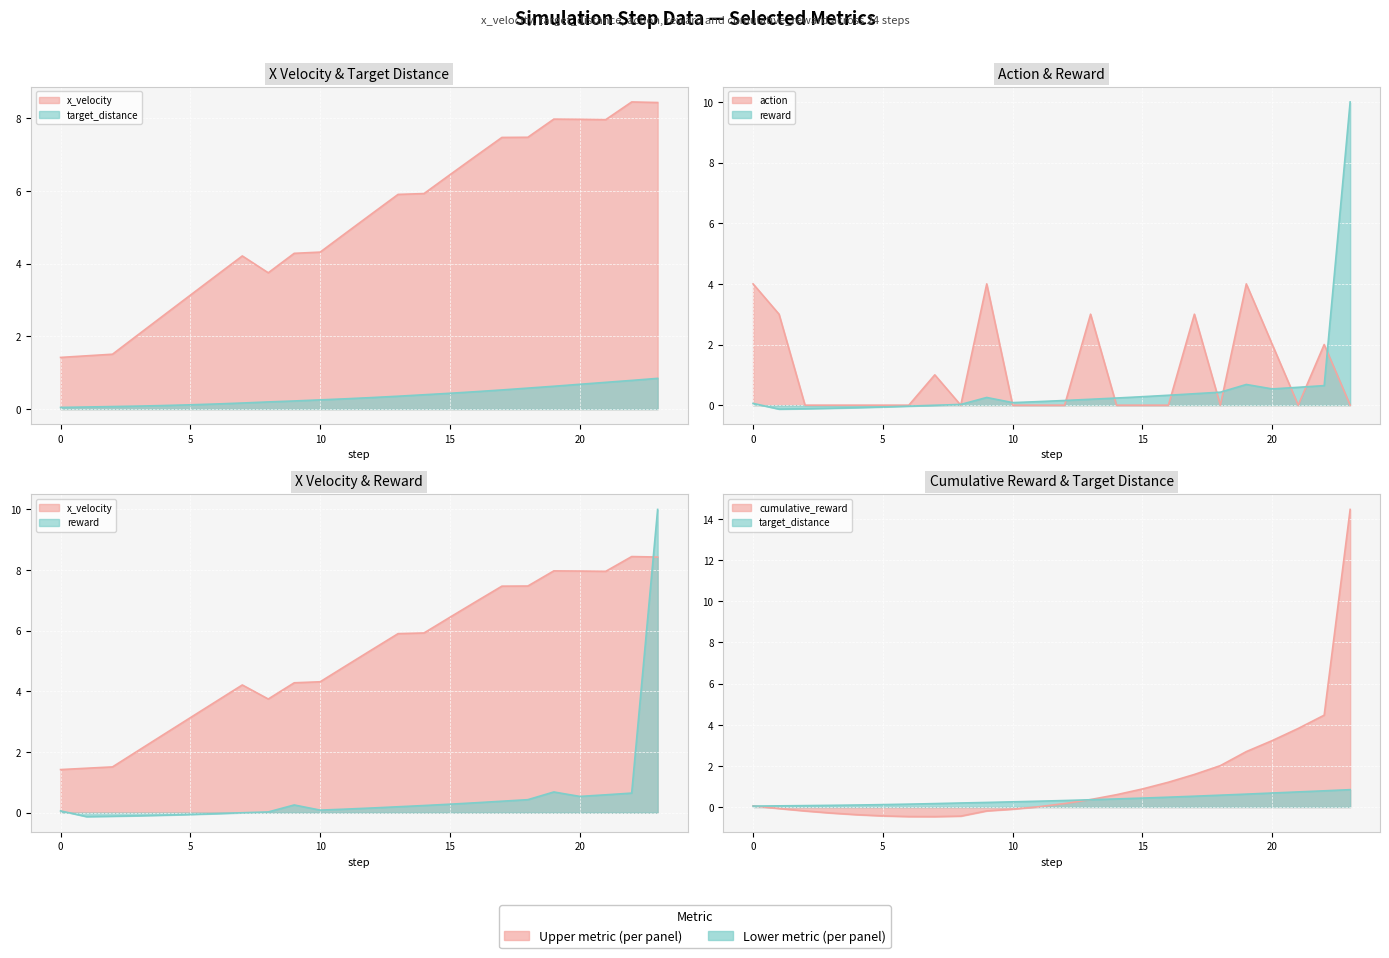

At 4, list the series in order from smallest to largest.

cumulative_reward, reward, action, target_distance, x_velocity